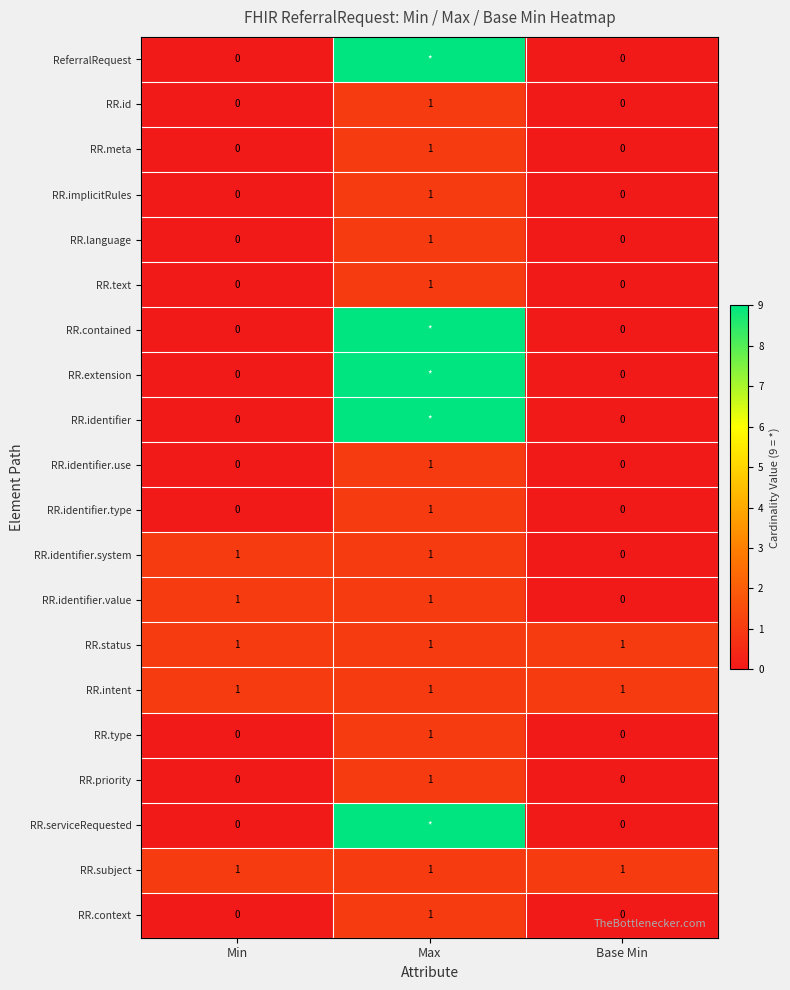

Is it true that RR.context equals 1 at Base Min?

False